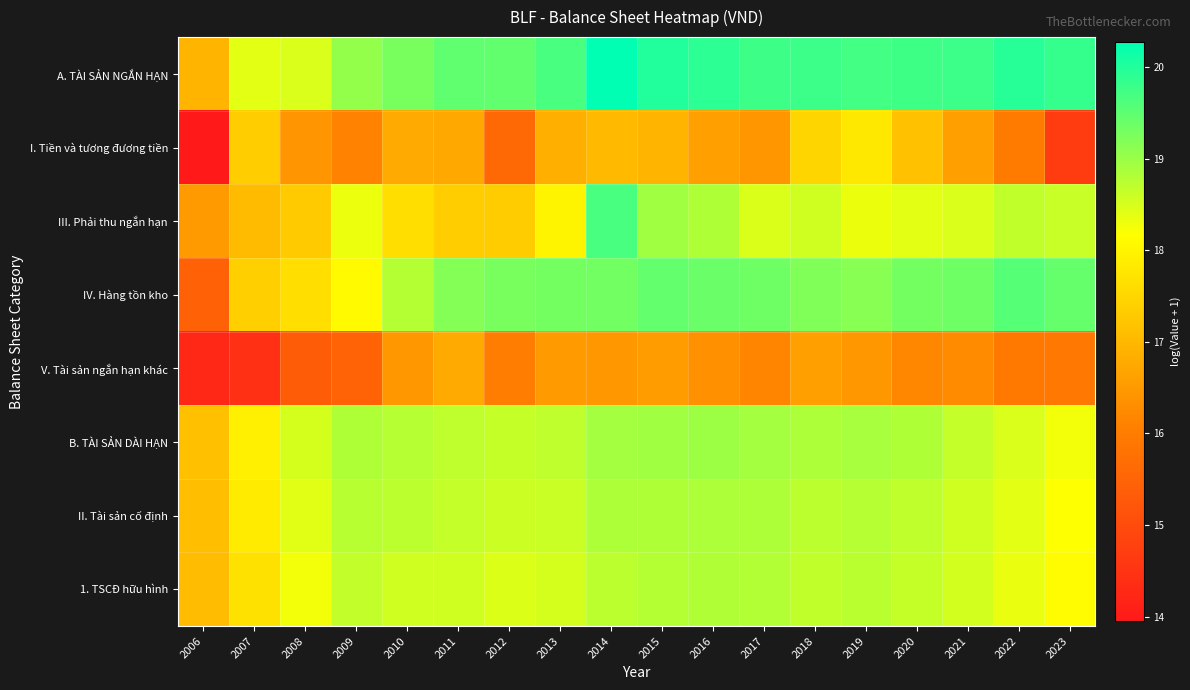

Which category has the highest value across all series?

2014